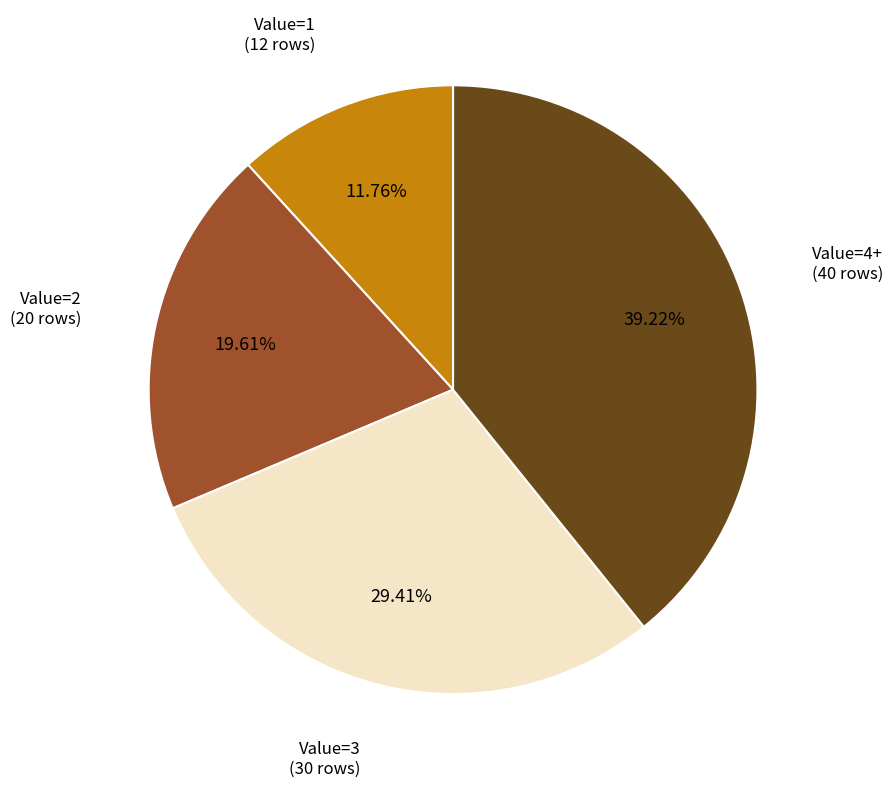

What is the ratio of the value at Value=3 (30 rows) to the value at Value=2 (20 rows)?

1.5